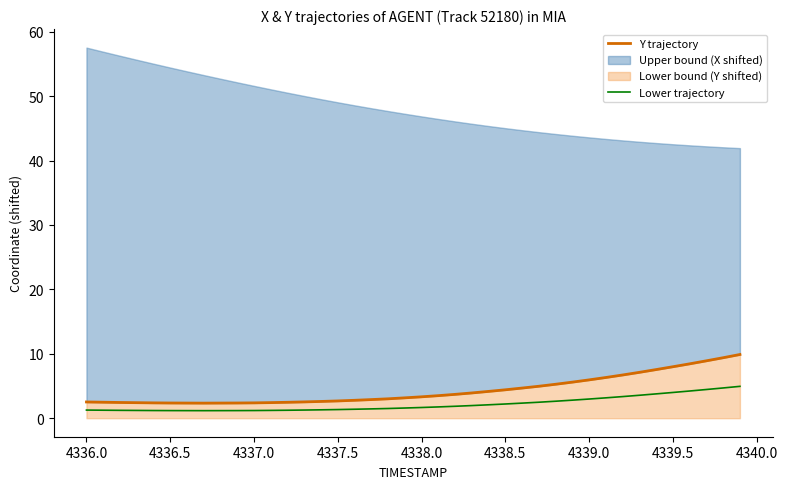

What is the highest value of the Lower trajectory series?

4.9